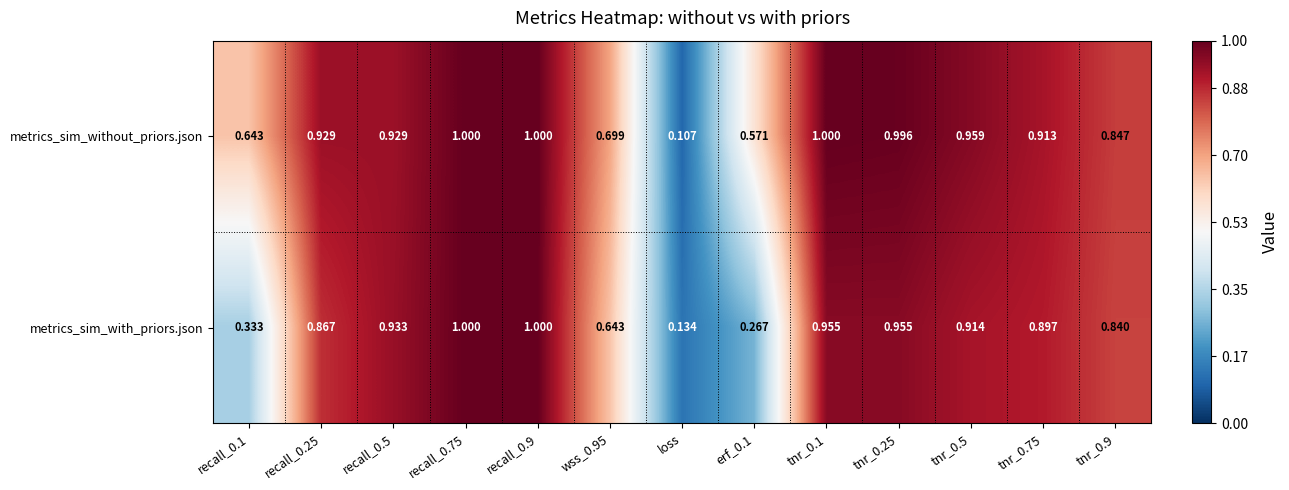

Which series has the largest range (max minus min)?

metrics_sim_without_priors.json